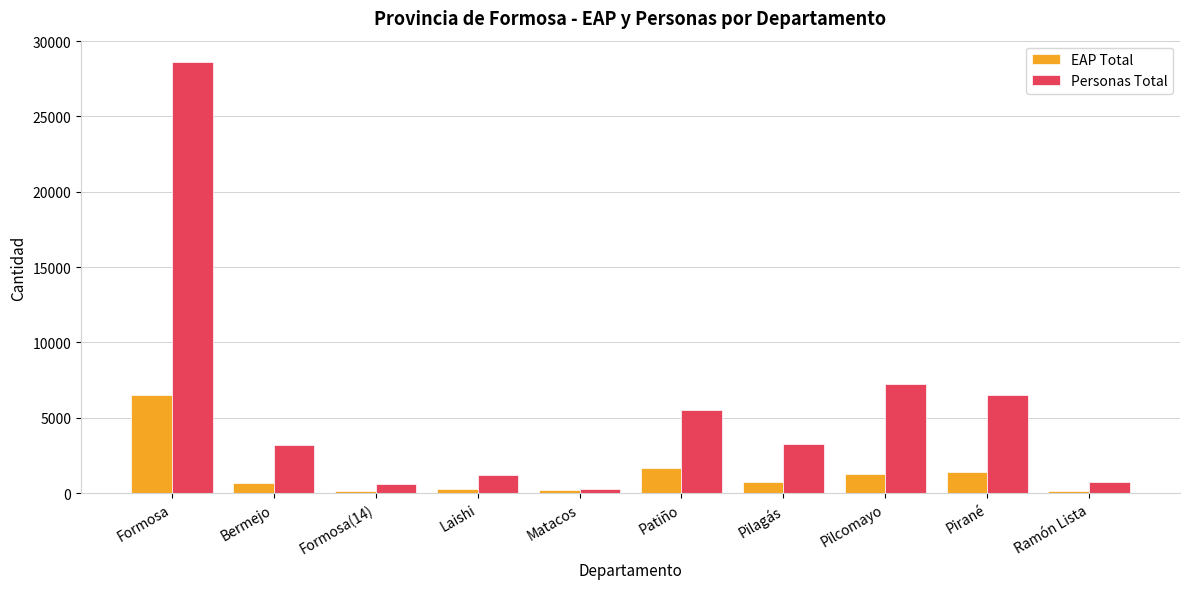

Rank the series at Patiño from highest to lowest value.

Personas Total, EAP Total